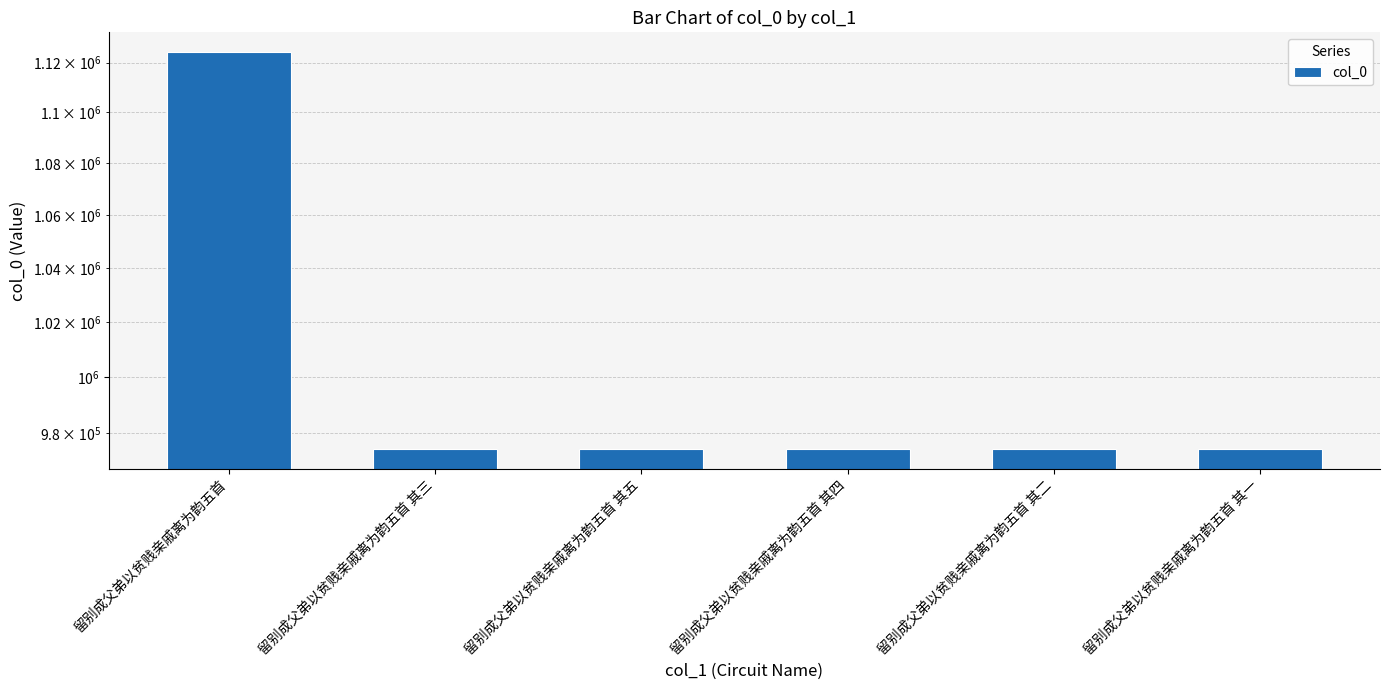

What is the label of the 3rd bar from the left?

留别成父弟以贫贱亲戚离为韵五首 其五